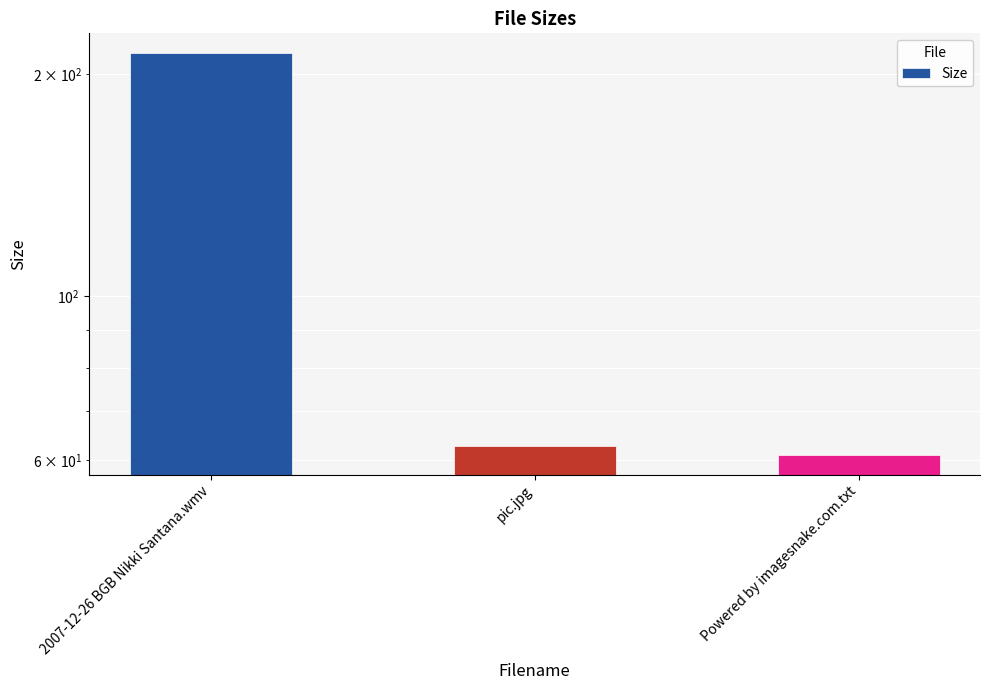

How many data points does each series have?

3